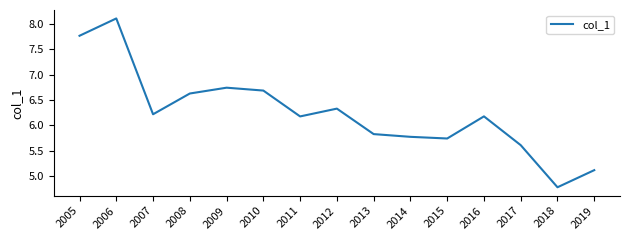

At which category does the data reach its first local valley?

2007